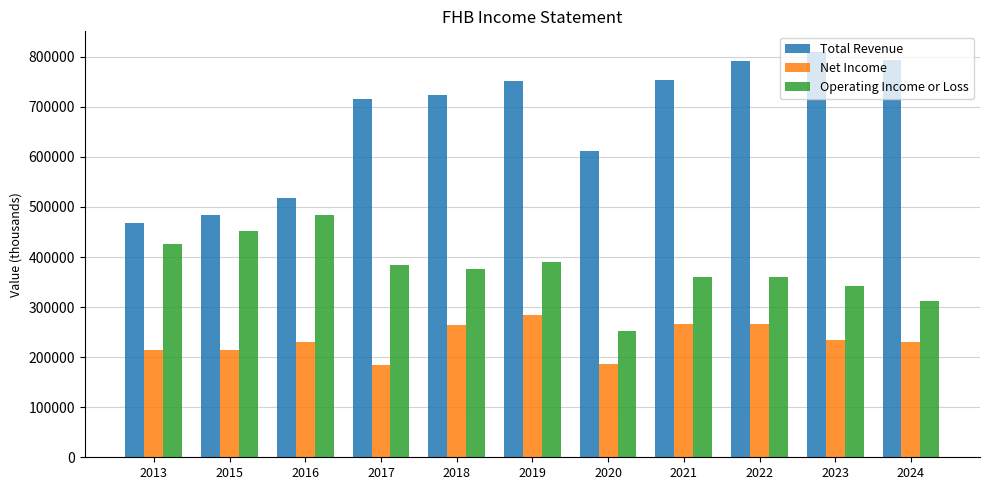

The Total Revenue series shows 1258110 at 2017. True or false?

False